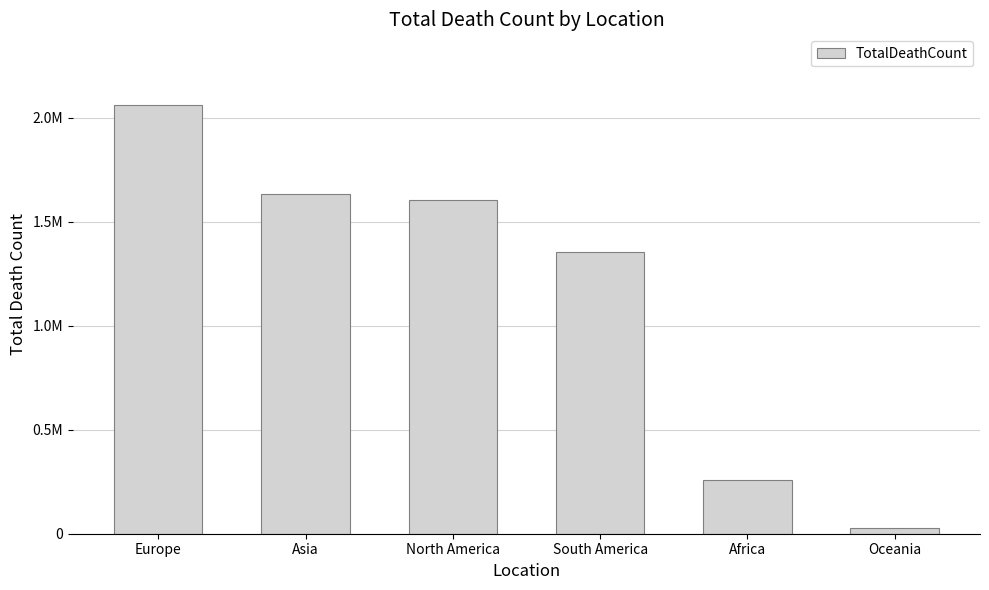

Does the chart contain any negative values?

No